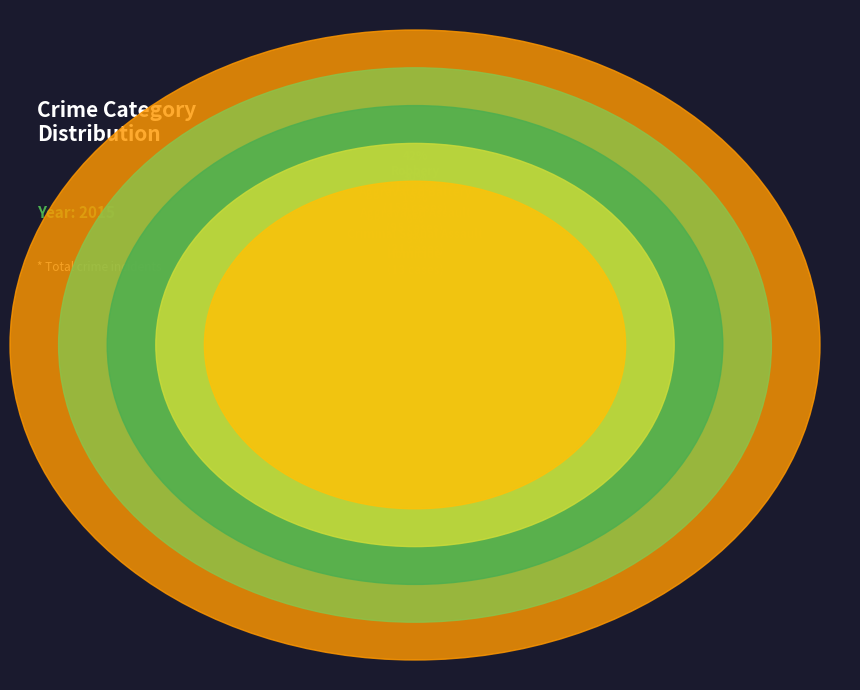

Is there a majority slice in this chart?

No